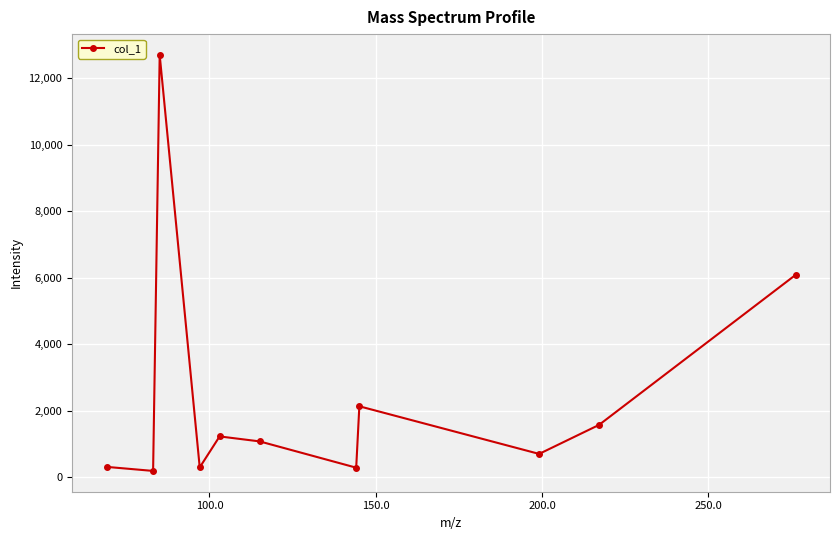

How many points are higher than both their immediate neighbors (excluding endpoints)?

3